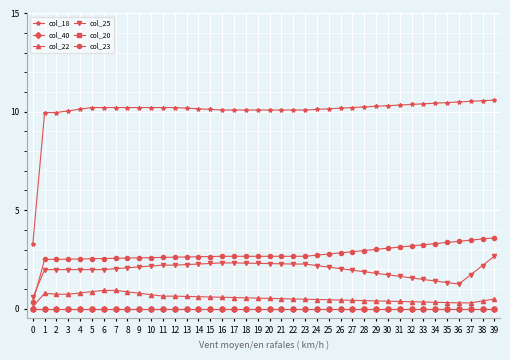

Is the value of col_23 at 22 greater than the value of col_18 at 9?

No